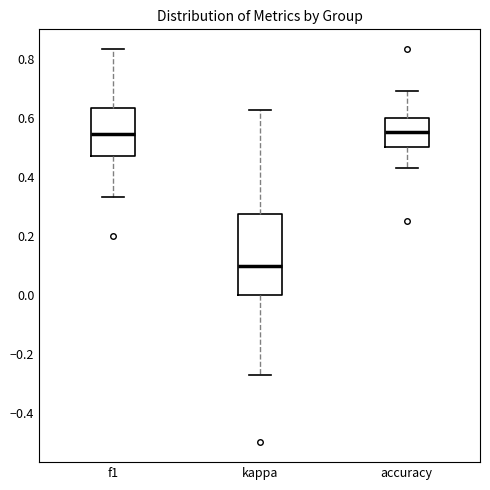

Reading left to right, read every box against the y-axis: the position of its median line, the range the box covers, and the ends of its whiskers. The values are not printed on the chart, so give them approximately, as read against the axis.

f1: median 0.54, box 0.46 to 0.64, whiskers 0.34 to 0.84
kappa: median 0.10, box 0.00 to 0.28, whiskers -0.28 to 0.62
accuracy: median 0.56, box 0.50 to 0.60, whiskers 0.42 to 0.70